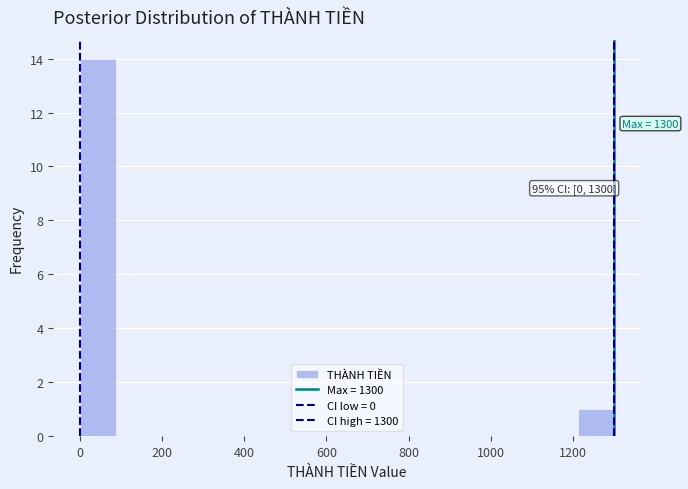

Over which range of the x-axis is the bar tallest?

0 to 80